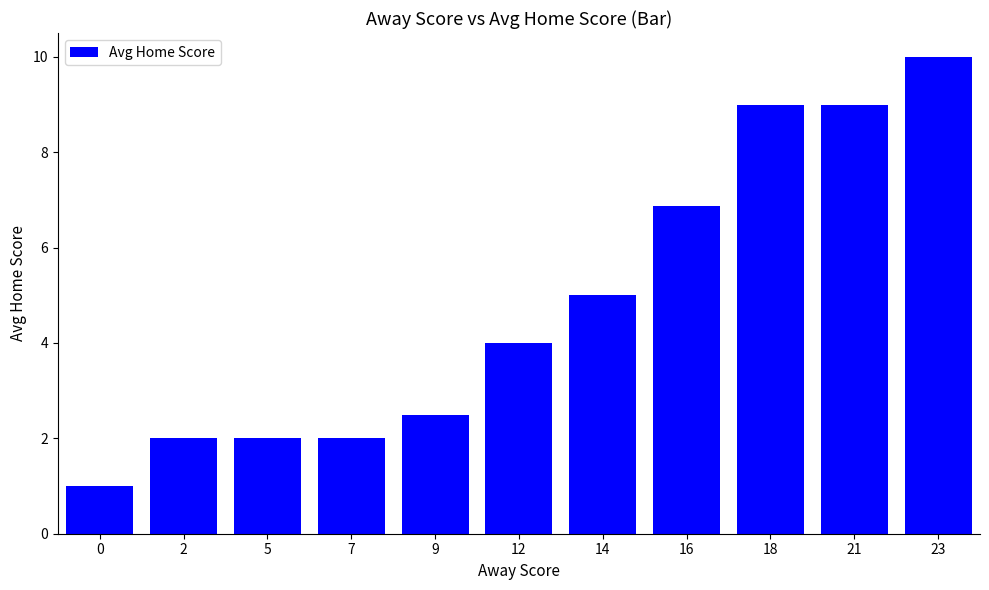

What is the approximate value at 14?

5.0